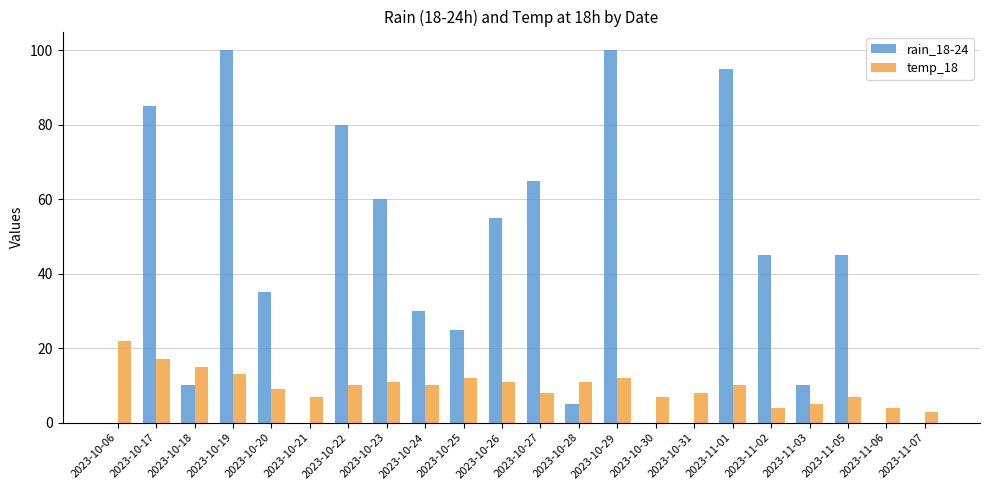

What is the maximum value shown in the chart?

100